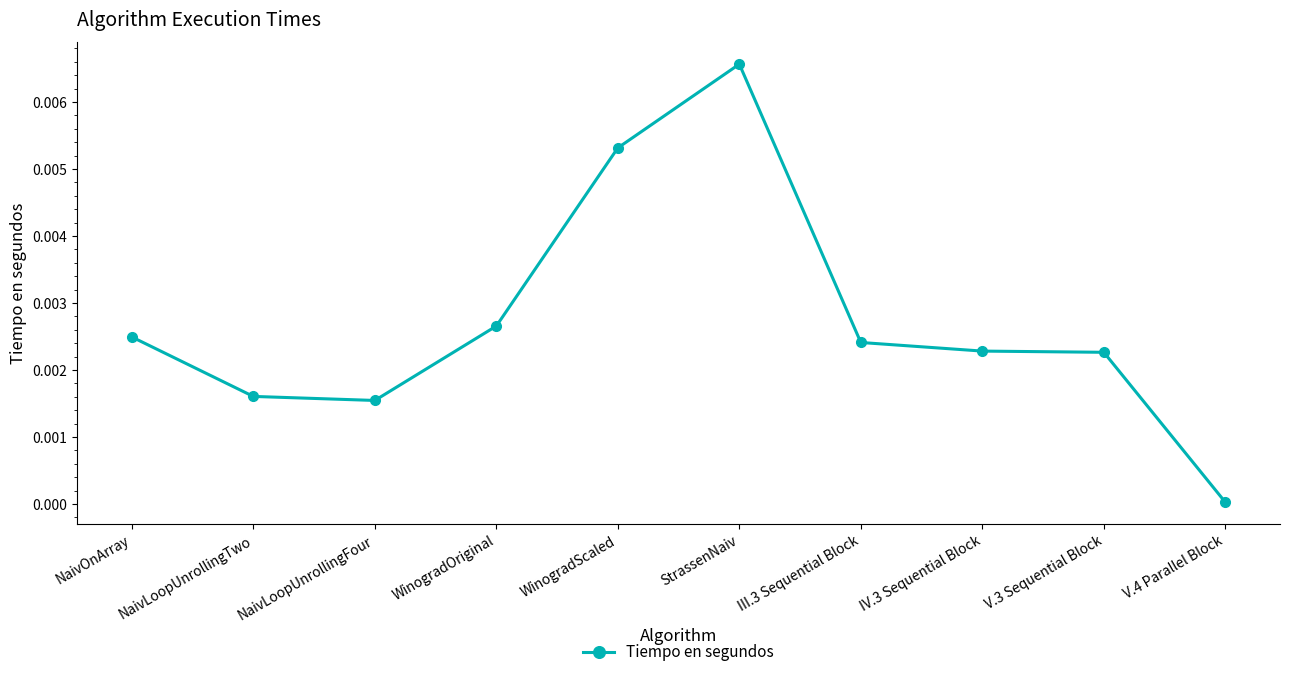

Which has a higher value, WinogradOriginal or IV.3 Sequential Block?

WinogradOriginal